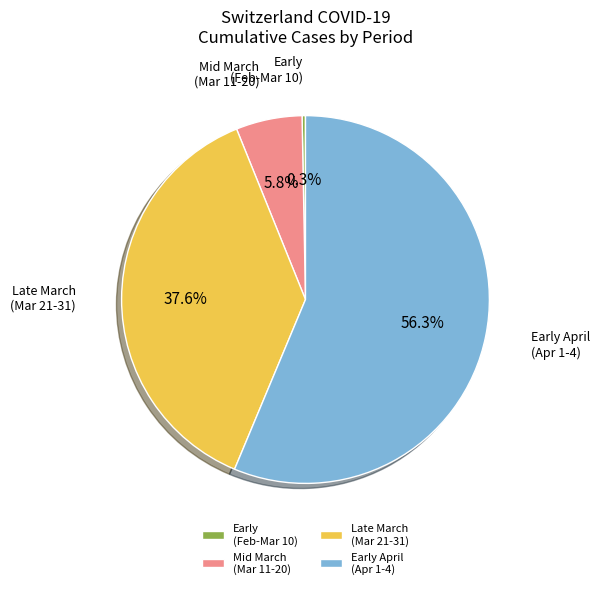

Which slice is the smallest?

Early (Feb-Mar 10)